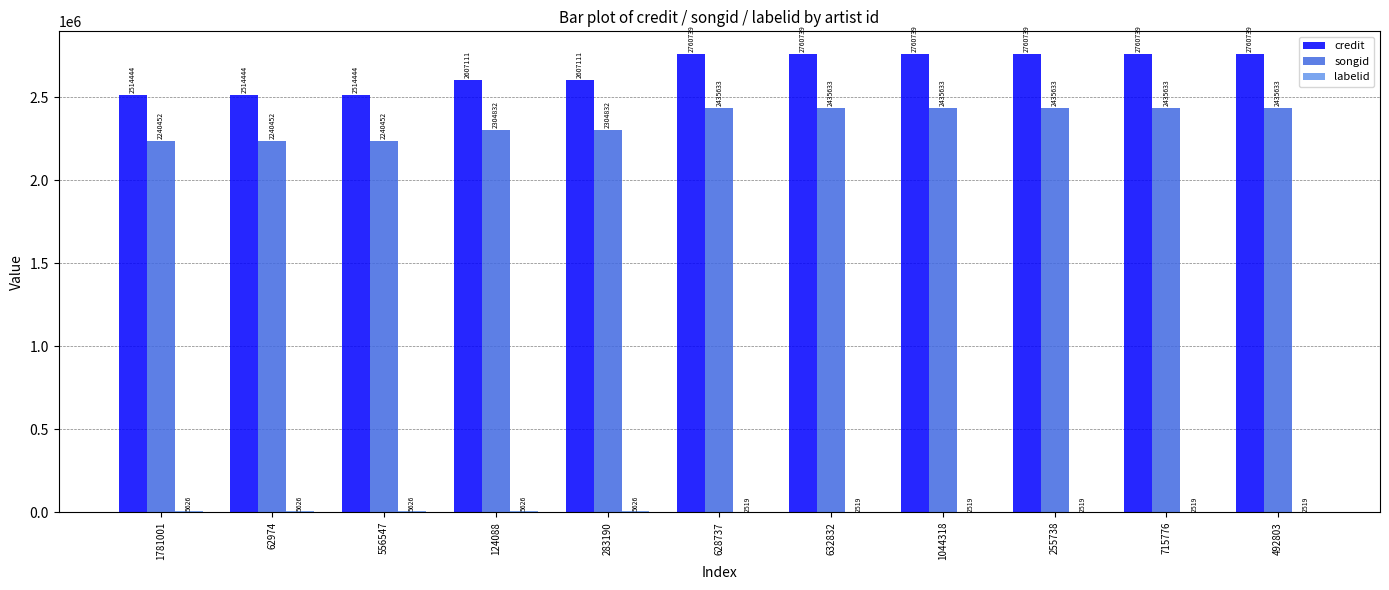

Which series changed the most between 283190 and 255738?

credit